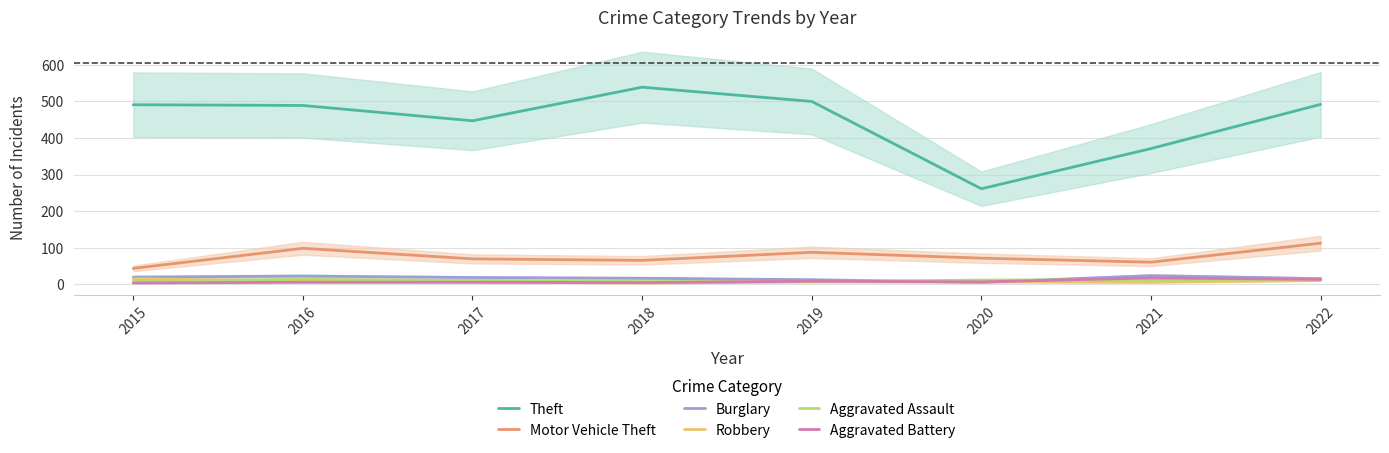

Which series changed the most between 2016 and 2021?

Theft